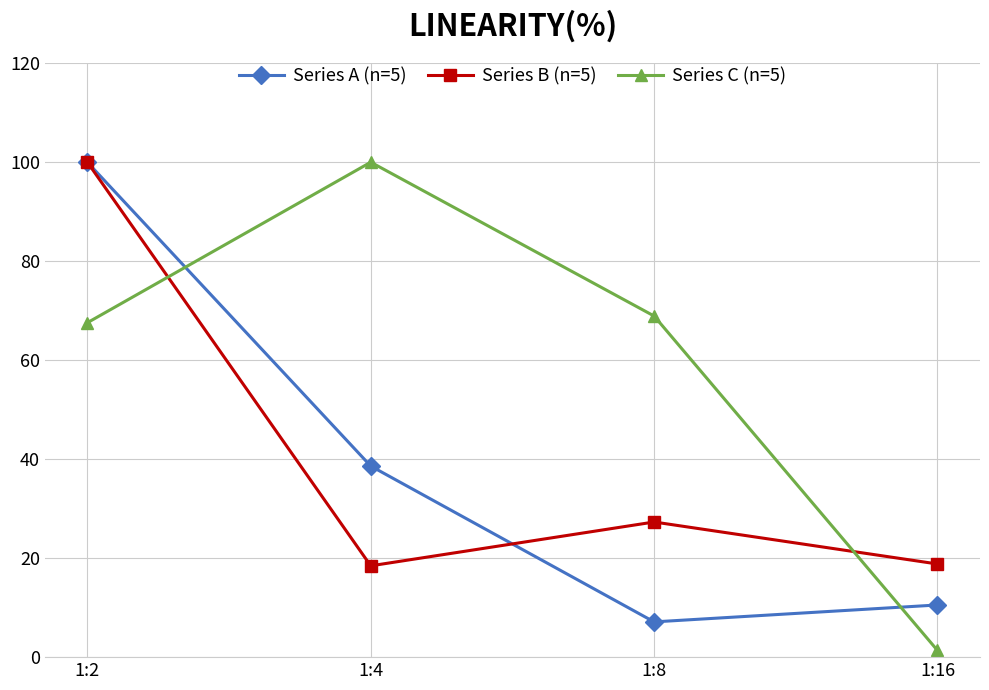

What is the difference between the maximum and minimum values in the Series C (n=5) series?

98.6